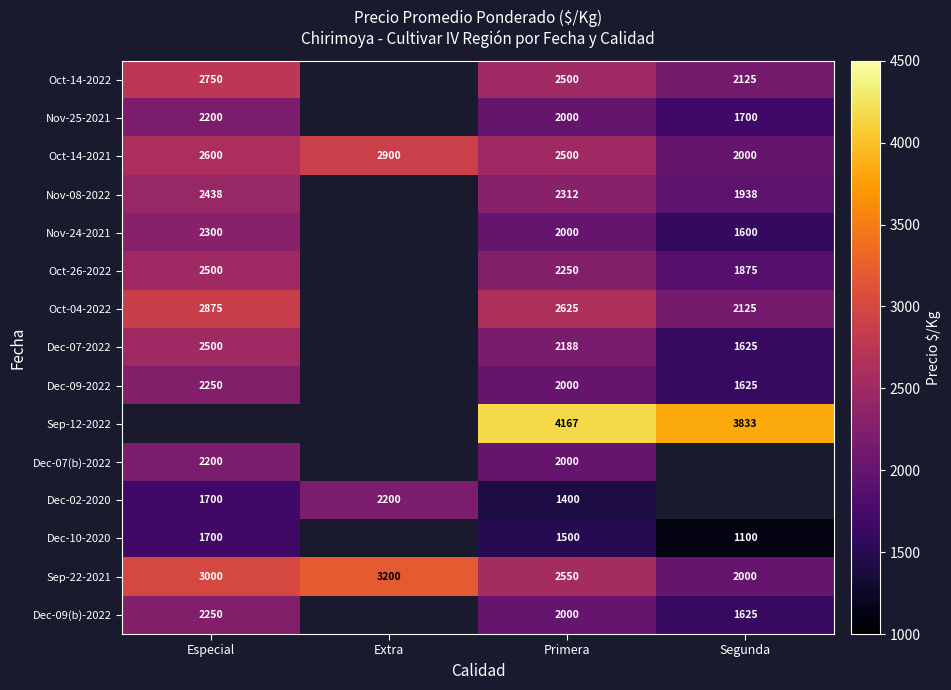

How many Oct-14-2021 values are between 2500 and 2900?

3